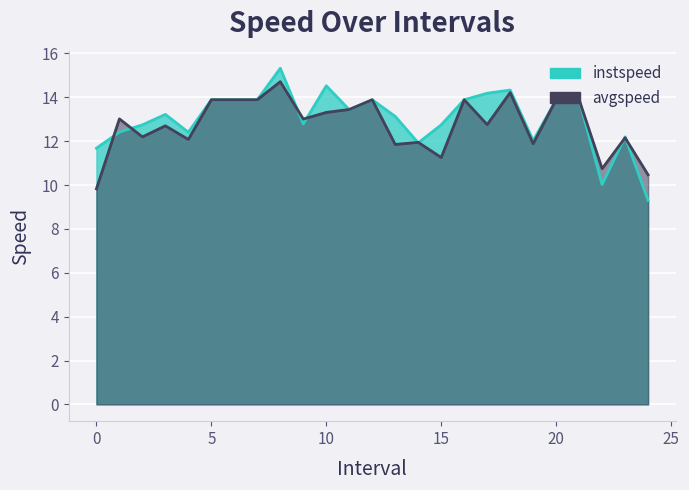

Is it true that instspeed equals 22.5 at 21.0?

False